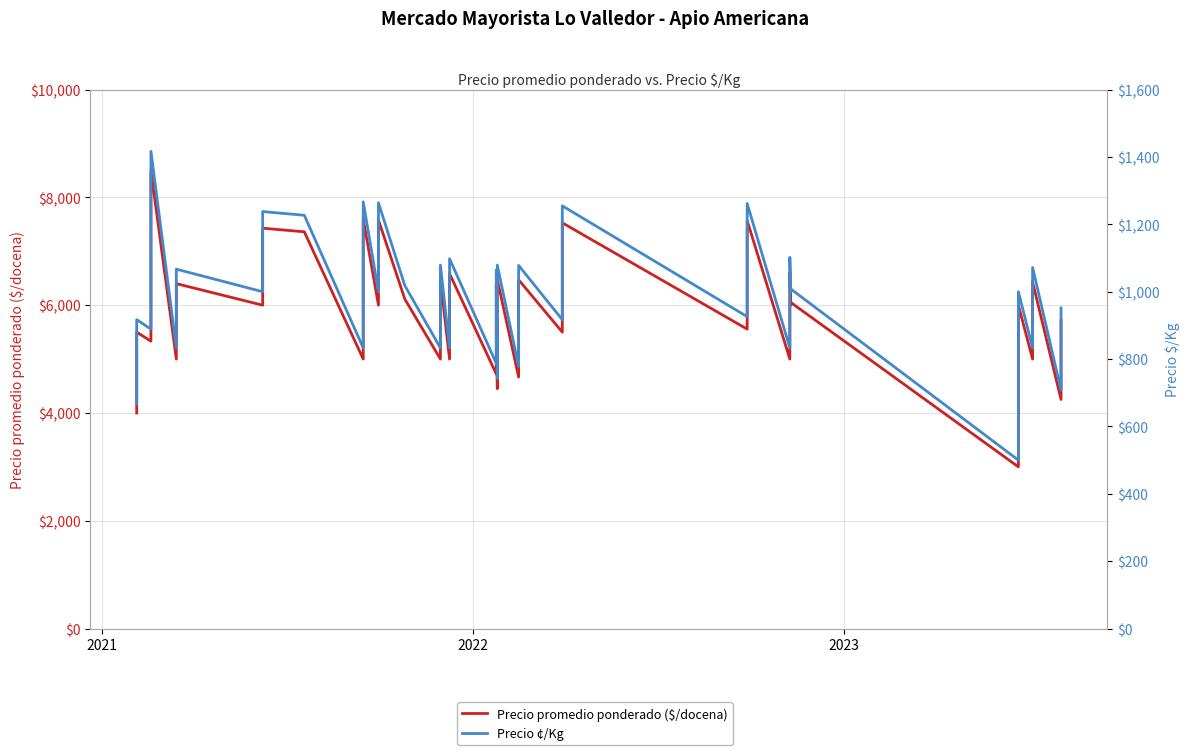

The Precio ¢/Kg series shows 189 at 16. True or false?

False